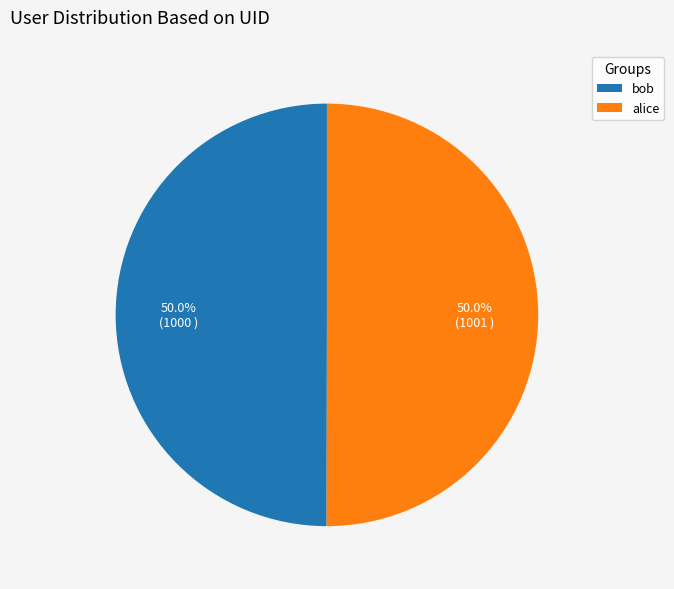

To the nearest percent, what percentage of the pie is alice?

50%